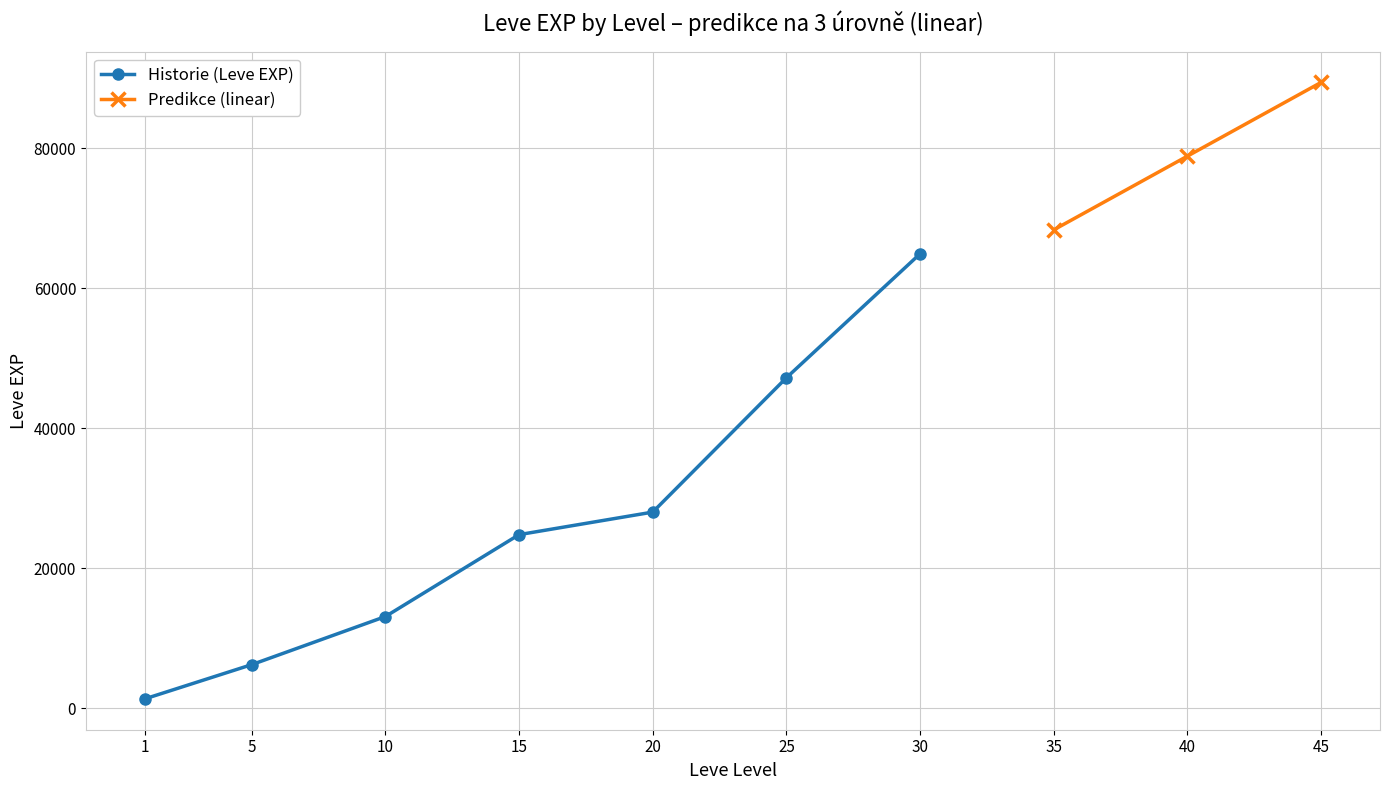

True or false: Leve Gil (trend) and Leve EXP (history) cross at least once.

False